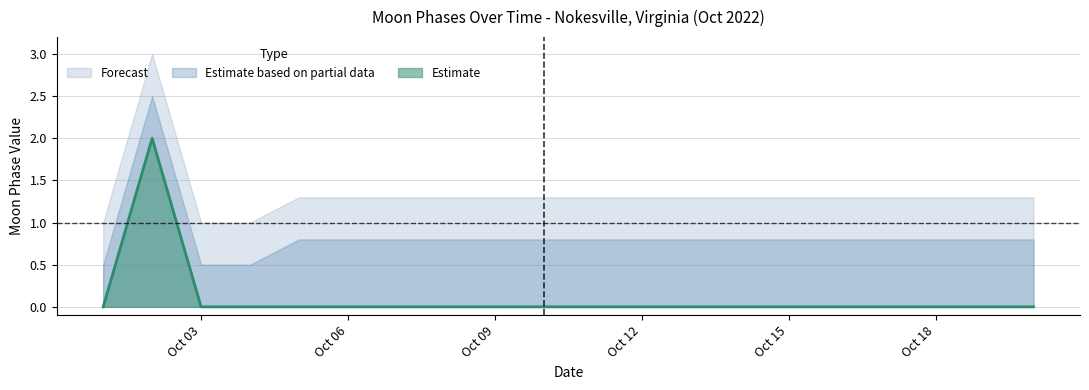

Which series has the largest total across all categories?

Forecast